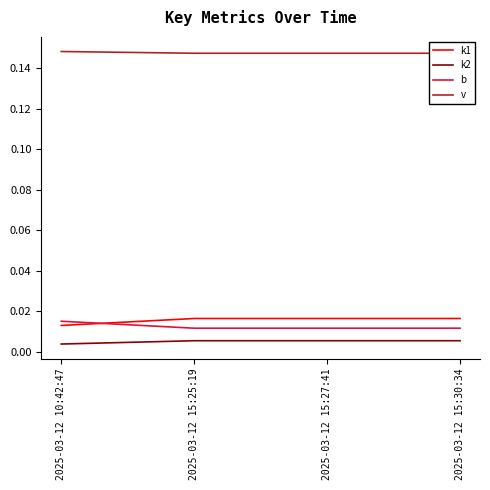

Which series has the largest total across all categories?

v